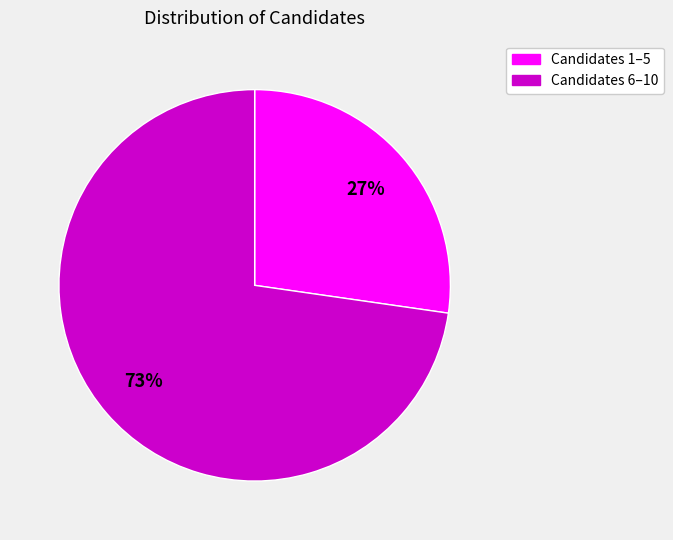

To the nearest percent, what is the average slice percentage?

50%